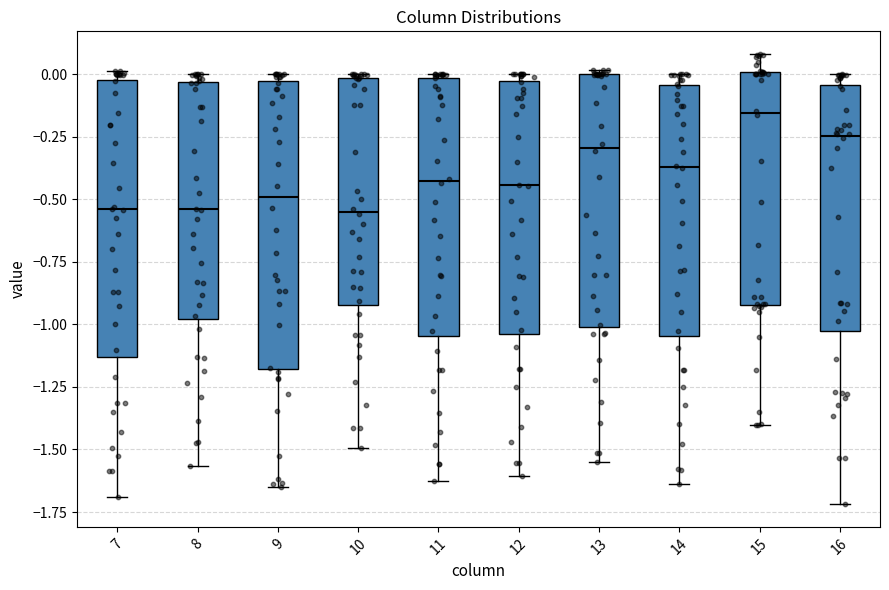

Reading left to right, read every box against the y-axis: the position of its median line, the range the box covers, and the ends of its whiskers. The values are not printed on the chart, so give them approximately, as read against the axis.

7: median -0.55, box -1.15 to 0.00, whiskers -1.70 to 0.00 (just above the box's upper edge)
8: median -0.55, box -1.00 to -0.05, whiskers -1.55 to 0.00
9: median -0.50, box -1.20 to -0.05, whiskers -1.65 to 0.00
10: median -0.55, box -0.90 to 0.00, whiskers -1.50 to 0.00
11: median -0.45, box -1.05 to 0.00, whiskers -1.65 to 0.00
12: median -0.45, box -1.05 to -0.05, whiskers -1.60 to 0.00
13: median -0.30, box -1.00 to 0.00, whiskers -1.55 to 0.00 (just above the box's upper edge)
14: median -0.35, box -1.05 to -0.05, whiskers -1.65 to 0.00
15: median -0.15, box -0.90 to 0.00, whiskers -1.40 to 0.10
16: median -0.25, box -1.05 to -0.05, whiskers -1.70 to 0.00